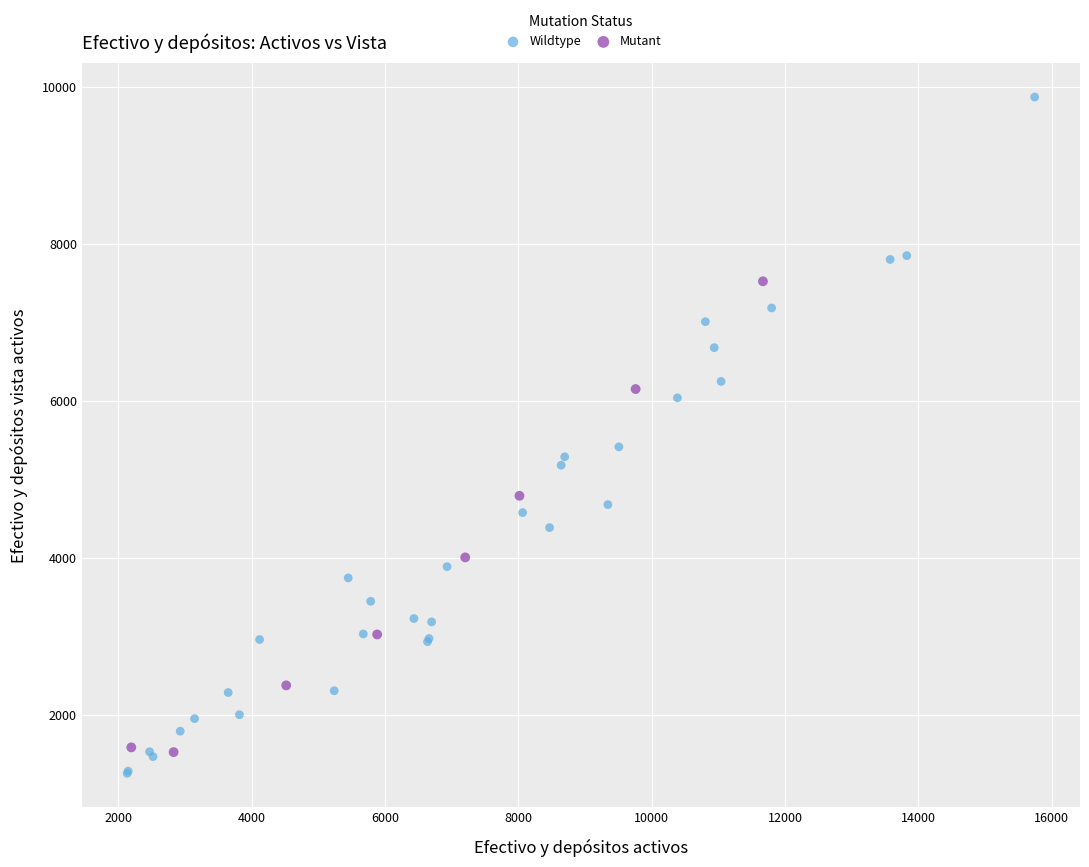

Which series has the widest spread of Y values?

Wildtype